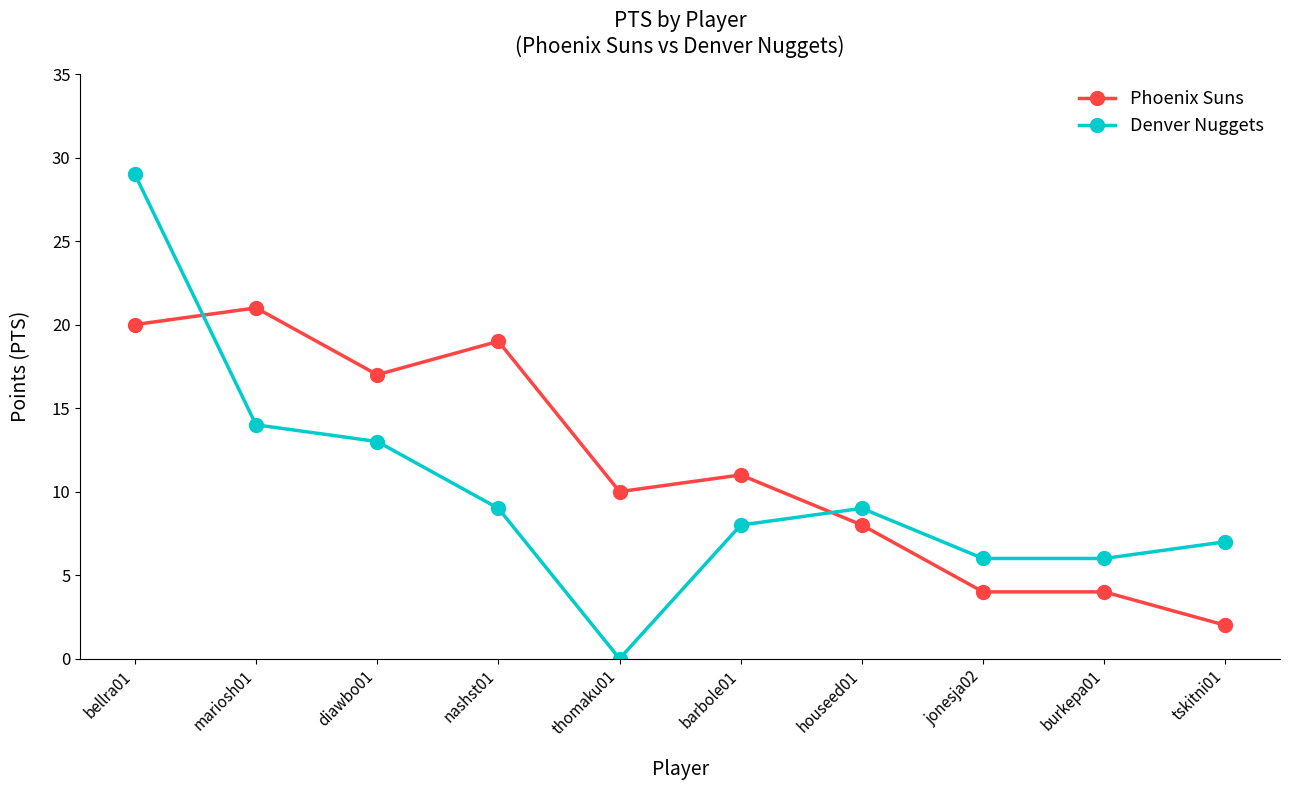

What is the value of the Phoenix Suns point at the 8th from the left?

4